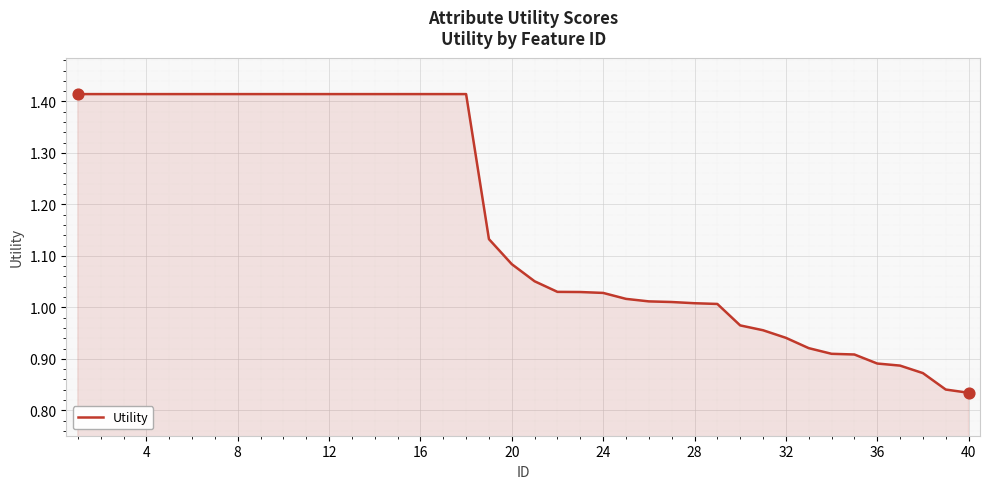

What is the difference between the maximum and minimum values?

0.6